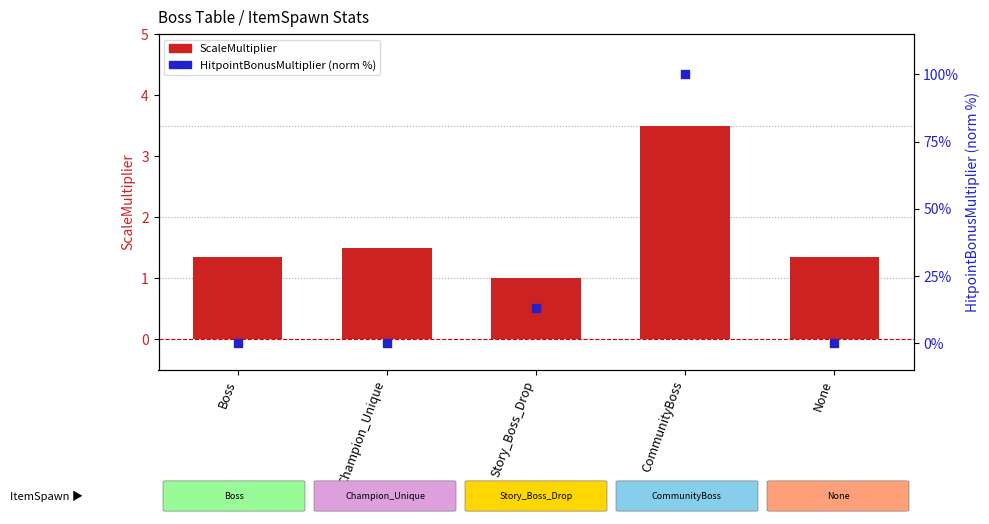

Which series has the largest total across all categories?

HitpointBonusMultiplier (norm %)